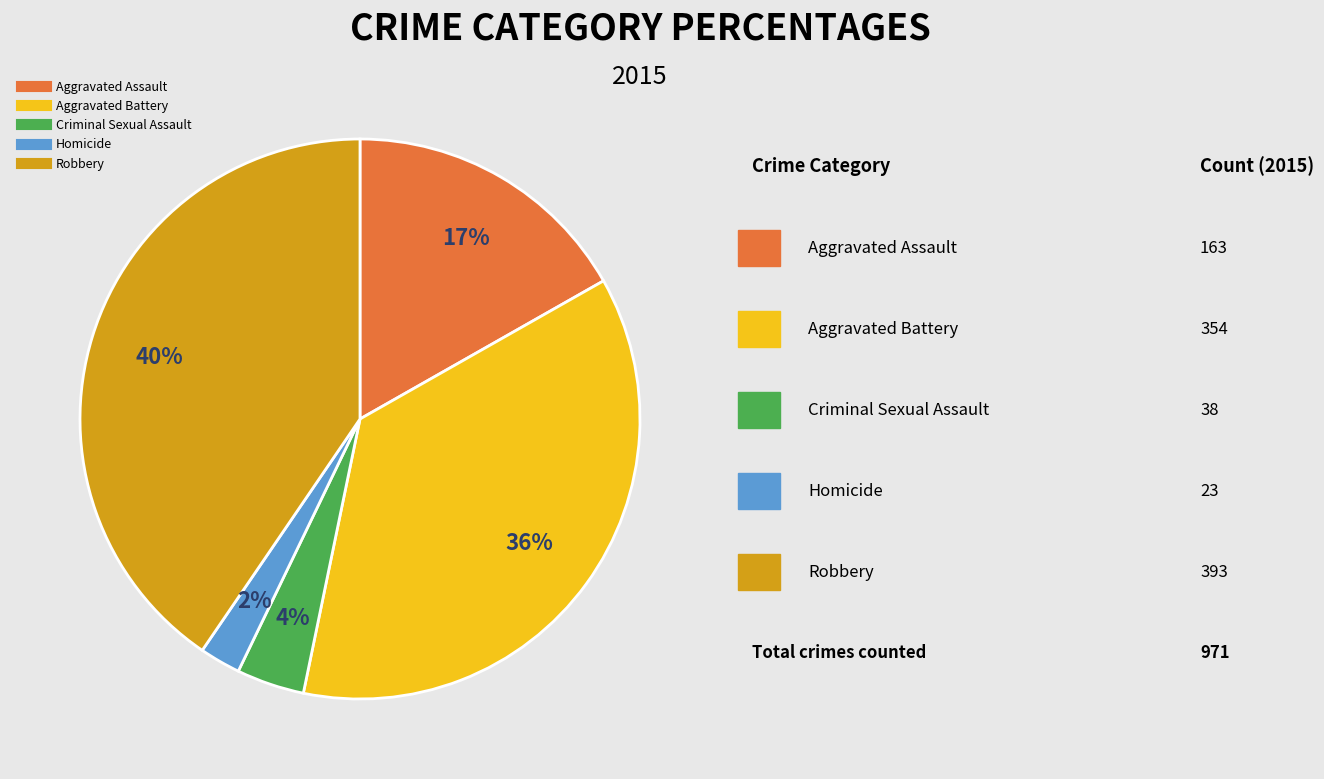

Between Aggravated Battery and Homicide, which is larger?

Aggravated Battery